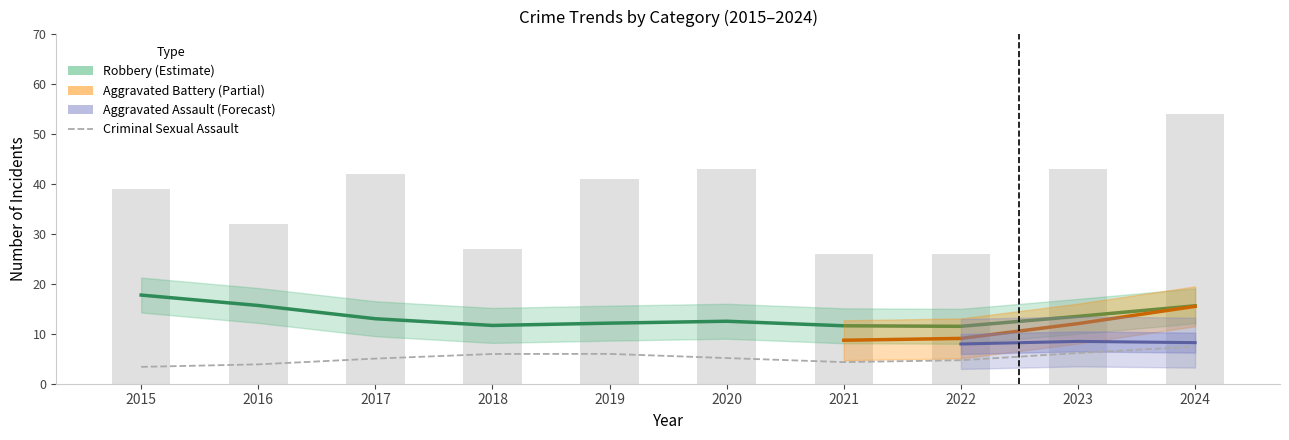

The Total series shows 32 at 2016. True or false?

True